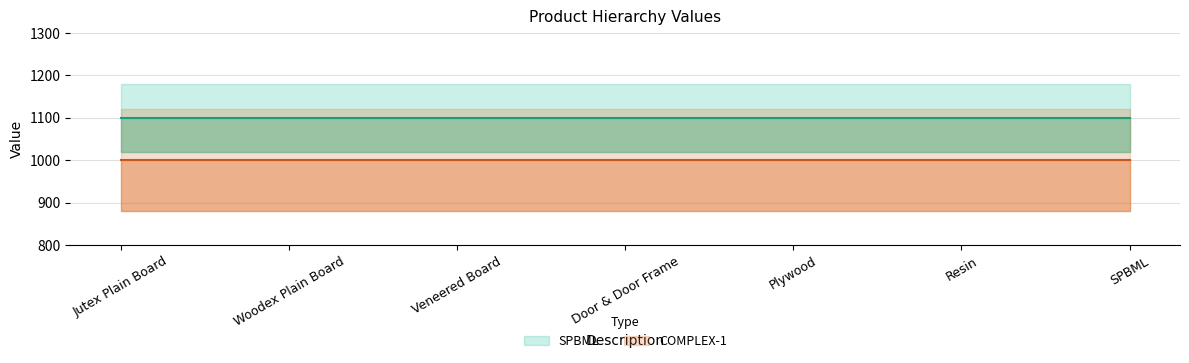

True or false: SPBML and COMPLEX-1 cross at least once.

False